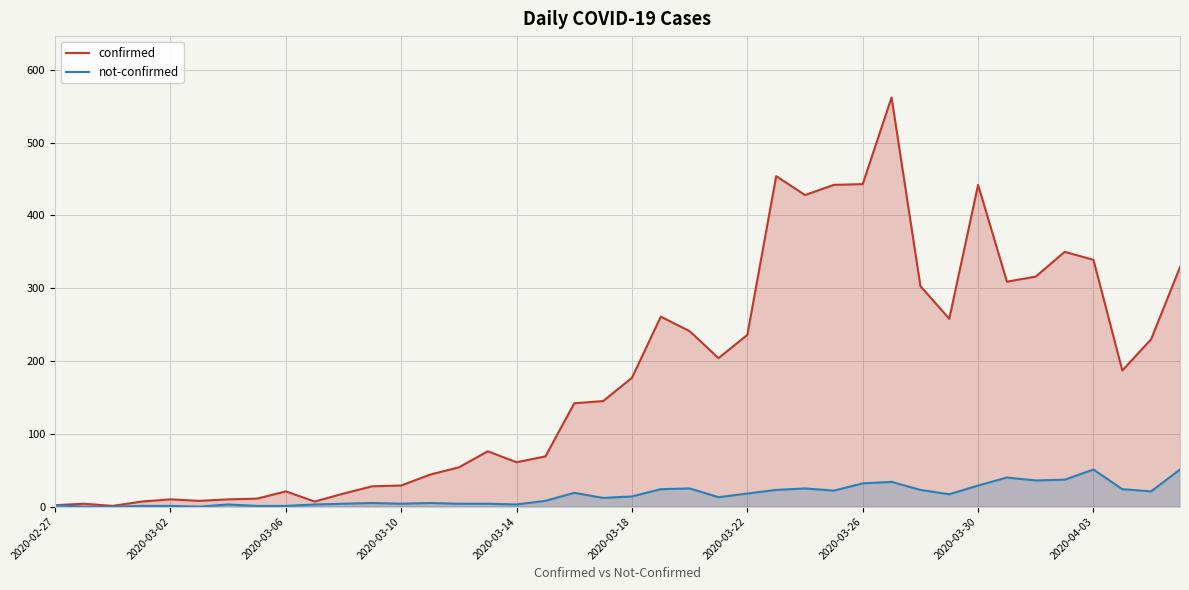

What is the maximum value for not-confirmed?

51